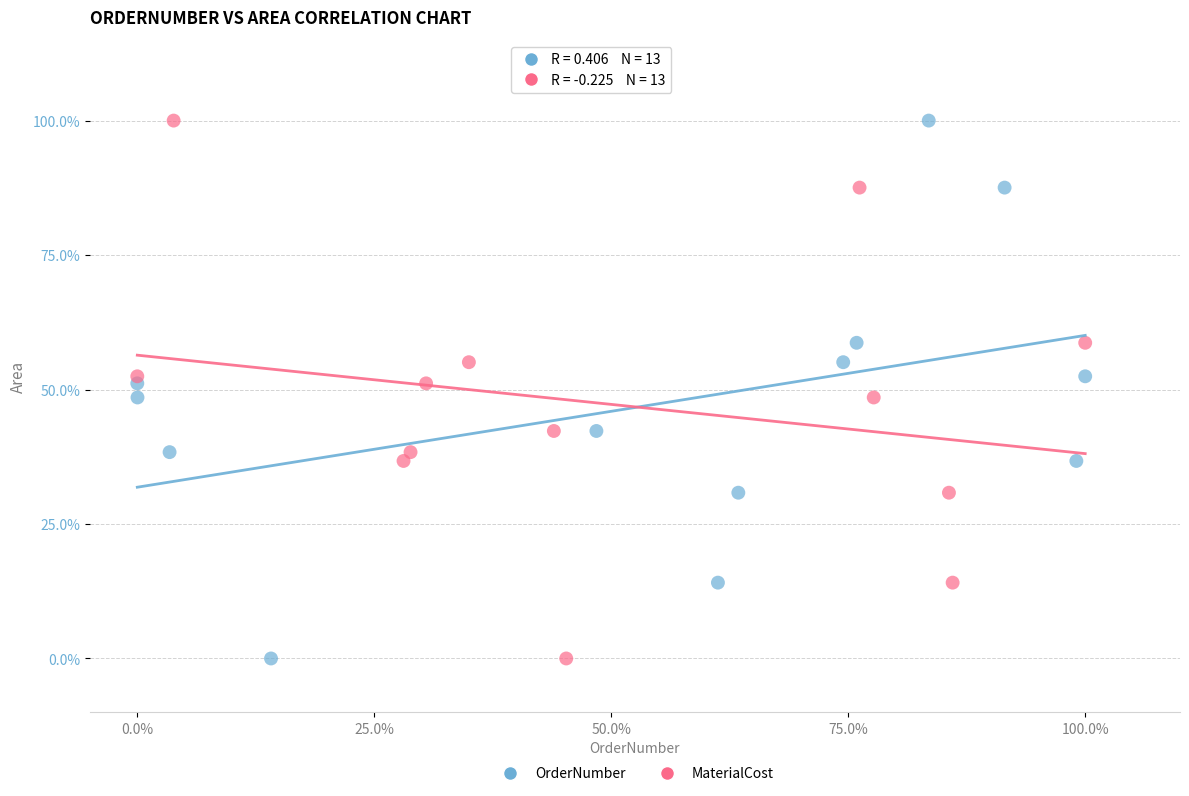

What are all the series names shown in the legend?

OrderNumber, MaterialCost